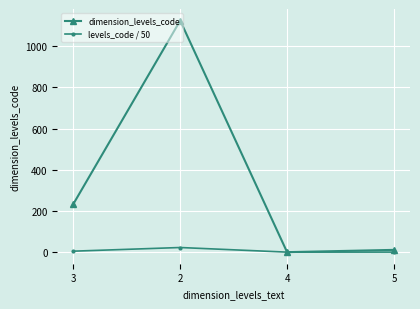

What is the difference between the second highest and second lowest values in the dimension_levels_code series?

222.0